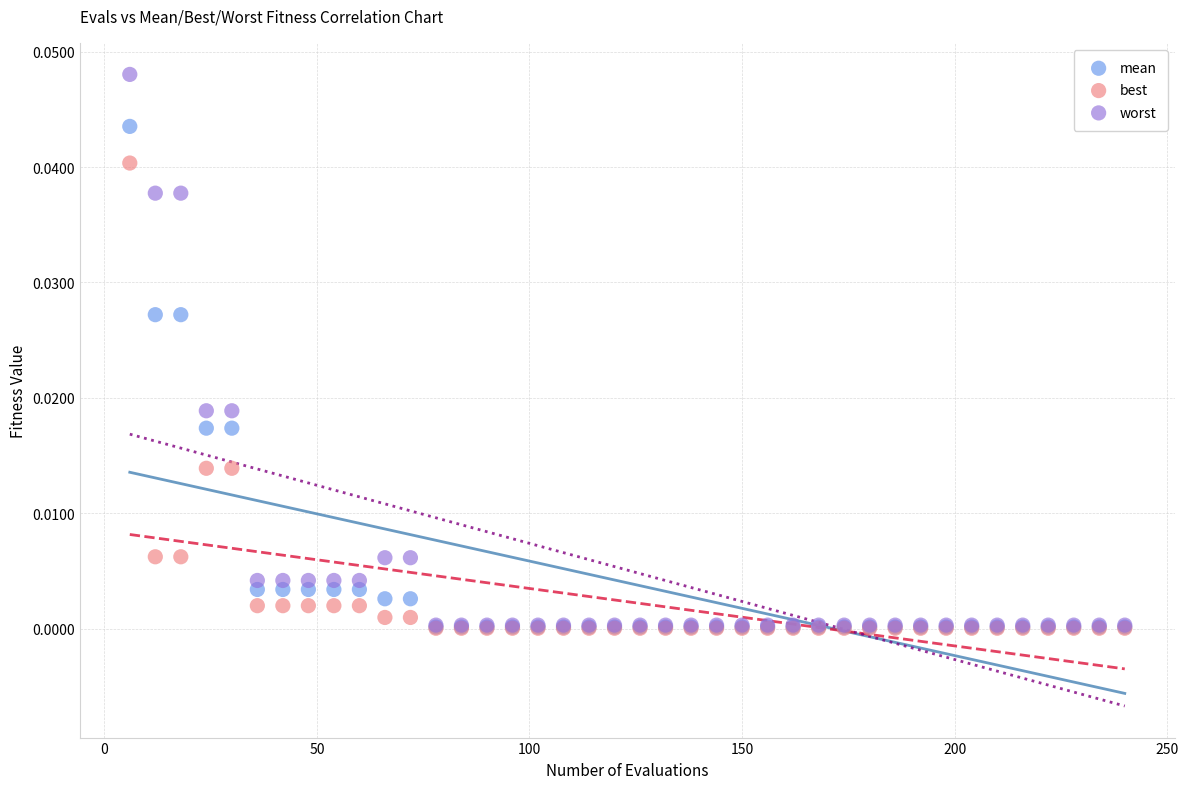

Which series reaches the maximum Y coordinate?

worst